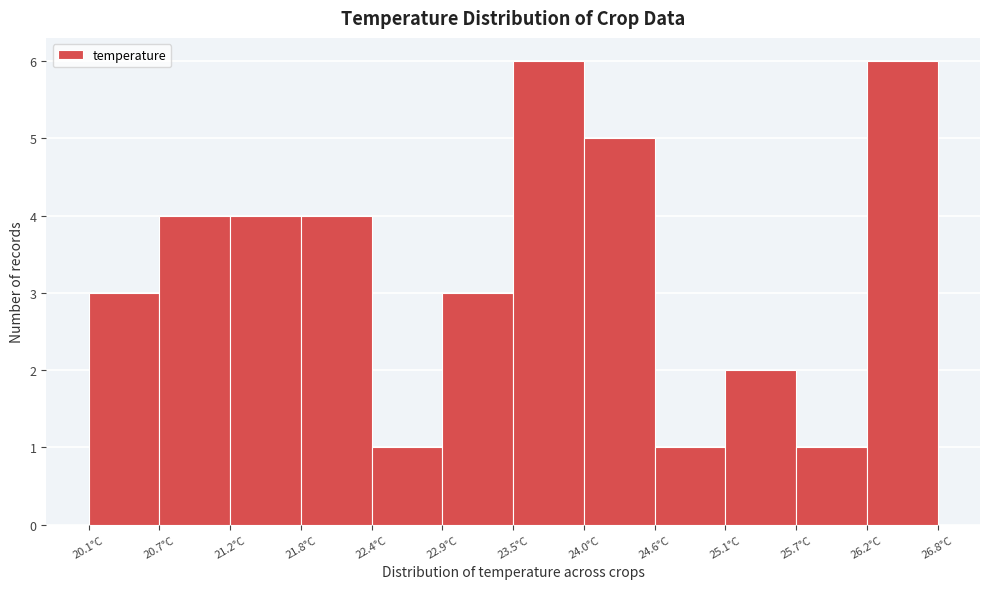

Reading left to right, transcribe this chart: for each bar, give the range it covers on the x-axis and its height. Neither the bar edges nor the heights are printed on the chart, so give them approximately, as read against the axes.

20.1 to 20.7: 3
20.7 to 21.2: 4
21.2 to 21.8: 4
21.8 to 22.4: 4
22.4 to 22.9: 1
22.9 to 23.5: 3
23.5 to 24.0: 6
24.0 to 24.6: 5
24.6 to 25.1: 1
25.1 to 25.7: 2
25.7 to 26.2: 1
26.2 to 26.8: 6